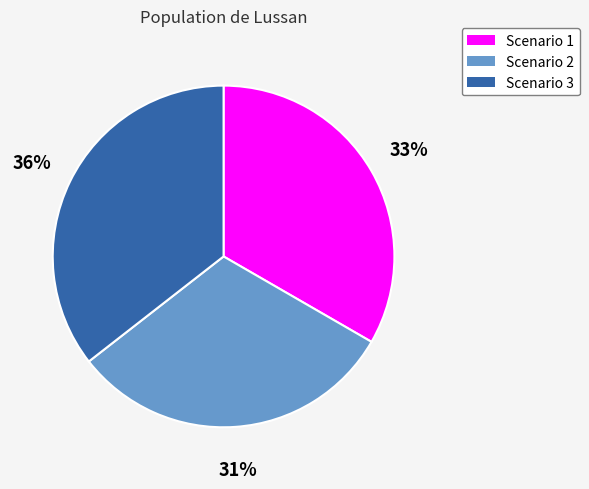

What is the smallest slice in the pie chart?

Scenario 2